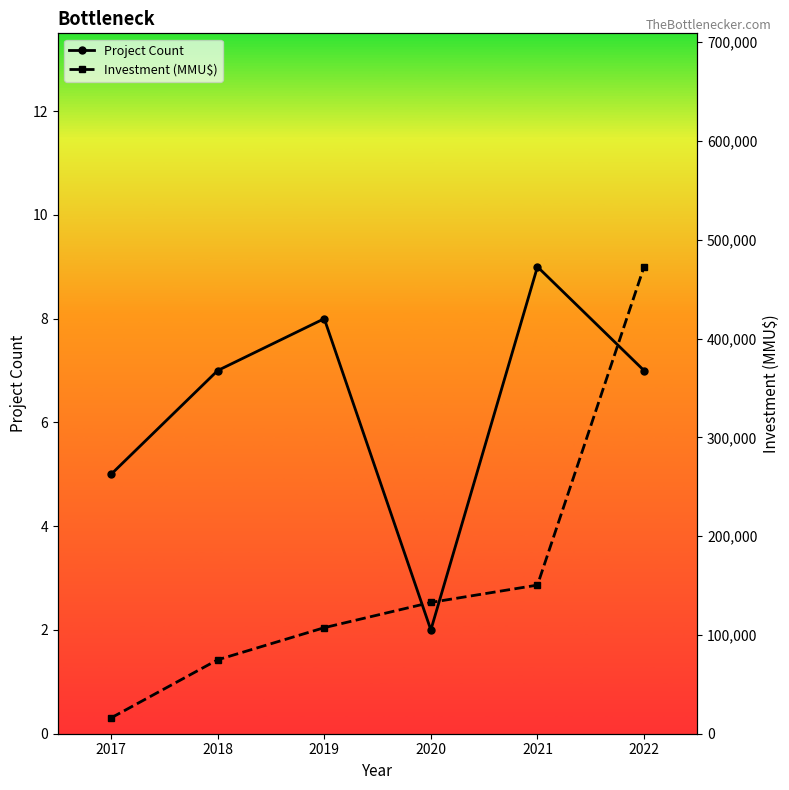

How many Project Count values are between 5 and 8?

4